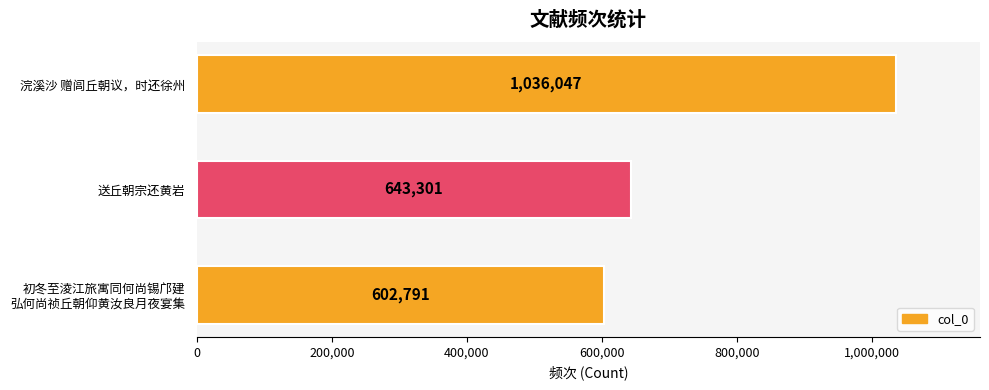

List the labels in order of value, largest first.

浣溪沙 赠闾丘朝议，时还徐州, 送丘朝宗还黄岩, 初冬至淩江旅寓同何尚锡邝建
弘何尚祯丘朝仰黄汝良月夜宴集